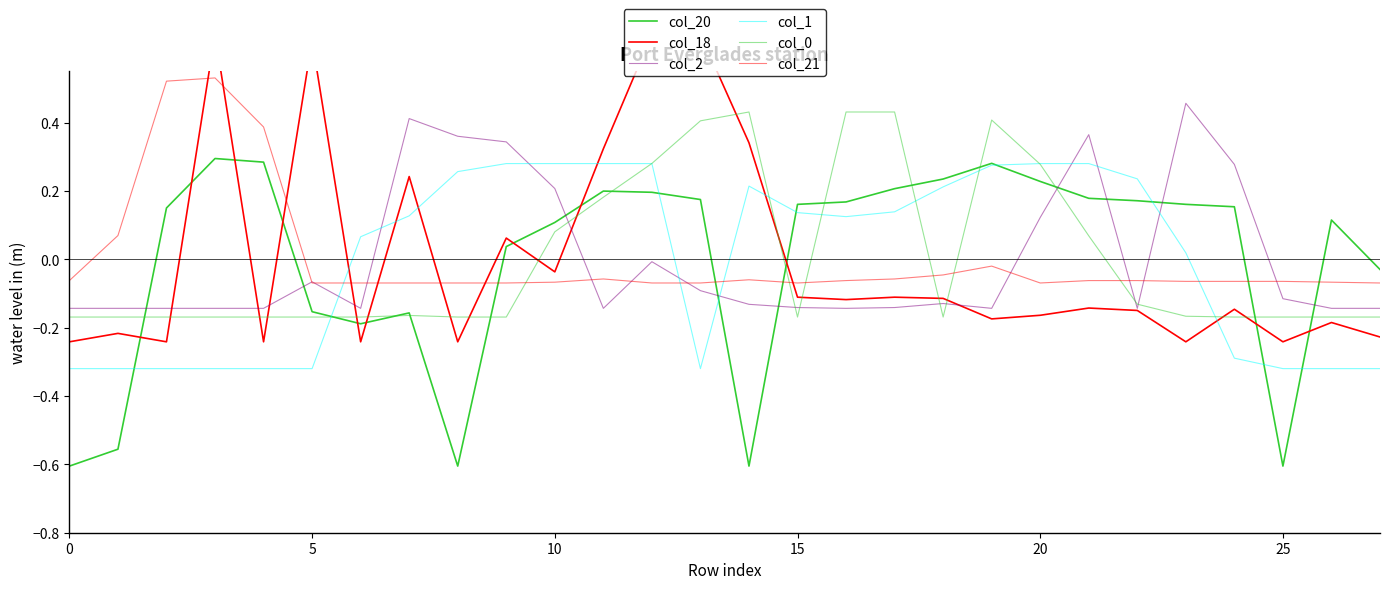

Reading right to left, what are all the values shown in this chart?

col_20: -0.0	0.1	-0.6	0.2	0.2	0.2	0.2	0.2	0.3	0.2	0.2	0.2	0.2	-0.6	0.2	0.2	0.2	0.1	0.0	-0.6	-0.2	-0.2	-0.2	0.3	0.3	0.2	-0.6	-0.6
col_18: -0.2	-0.2	-0.2	-0.1	-0.2	-0.1	-0.1	-0.2	-0.2	-0.1	-0.1	-0.1	-0.1	0.3	0.7	0.7	0.3	-0.0	0.1	-0.2	0.2	-0.2	0.6	-0.2	0.7	-0.2	-0.2	-0.2
col_2: -0.1	-0.1	-0.1	0.3	0.5	-0.1	0.4	0.1	-0.1	-0.1	-0.1	-0.1	-0.1	-0.1	-0.1	-0.0	-0.1	0.2	0.3	0.4	0.4	-0.1	-0.1	-0.1	-0.1	-0.1	-0.1	-0.1
col_1: -0.3	-0.3	-0.3	-0.3	0.0	0.2	0.3	0.3	0.3	0.2	0.1	0.1	0.1	0.2	-0.3	0.3	0.3	0.3	0.3	0.3	0.1	0.1	-0.3	-0.3	-0.3	-0.3	-0.3	-0.3
col_0: -0.2	-0.2	-0.2	-0.2	-0.2	-0.1	0.1	0.3	0.4	-0.2	0.4	0.4	-0.2	0.4	0.4	0.3	0.2	0.1	-0.2	-0.2	-0.2	-0.2	-0.2	-0.2	-0.2	-0.2	-0.2	-0.2
col_21: -0.1	-0.1	-0.1	-0.1	-0.1	-0.1	-0.1	-0.1	-0.0	-0.0	-0.1	-0.1	-0.1	-0.1	-0.1	-0.1	-0.1	-0.1	-0.1	-0.1	-0.1	-0.1	-0.1	0.4	0.5	0.5	0.1	-0.1